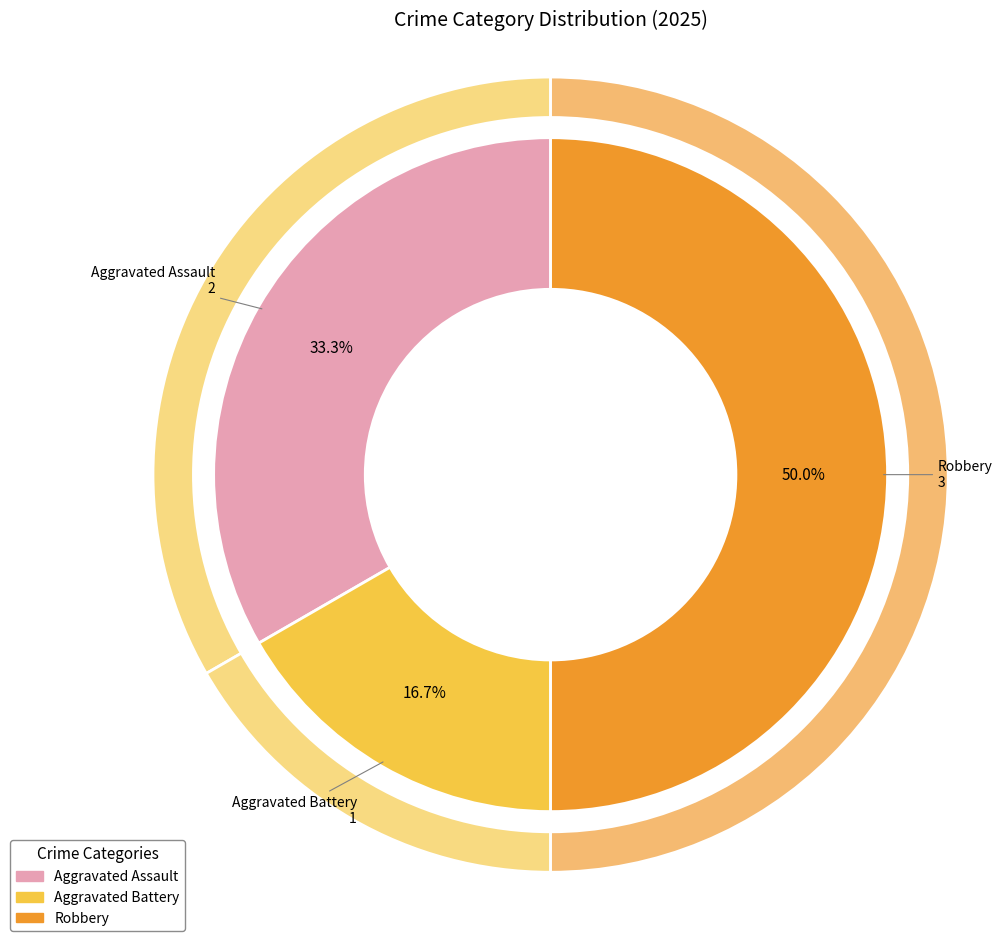

Which has a higher value, Aggravated Assault or Aggravated Battery?

Aggravated Assault